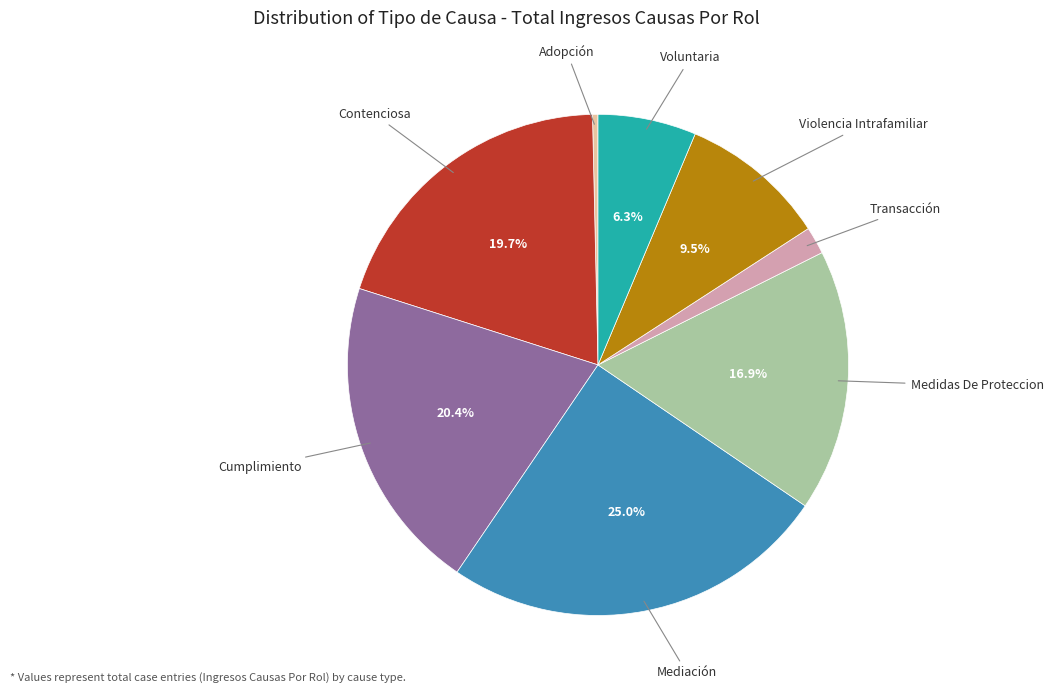

Count the number of slices in the pie.

8